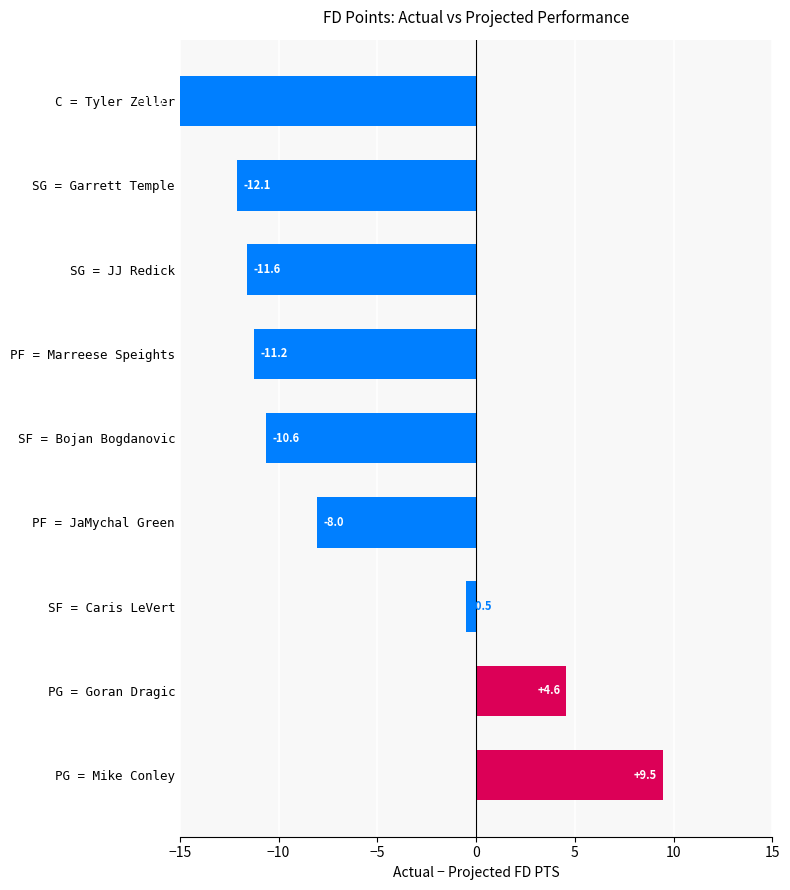

How many distinct data groups are displayed?

1